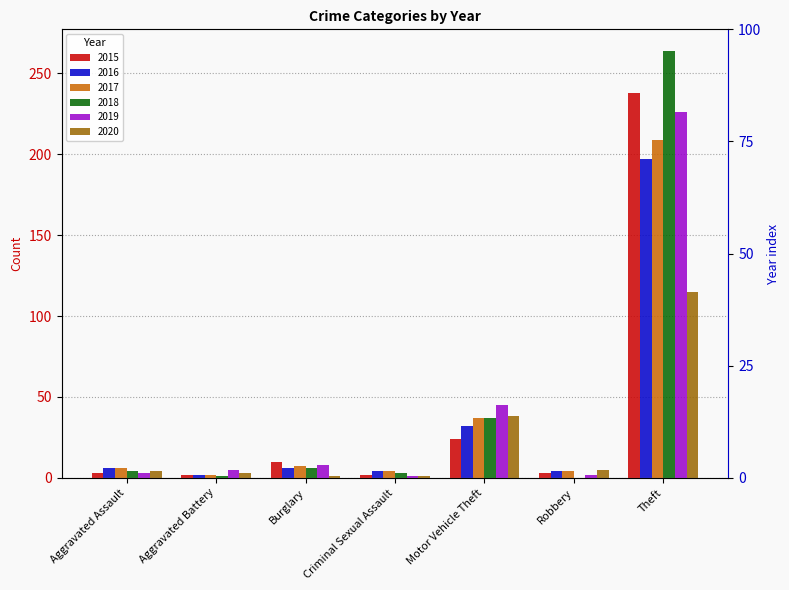

What is the label of the 3rd bar from the right?

Motor Vehicle Theft